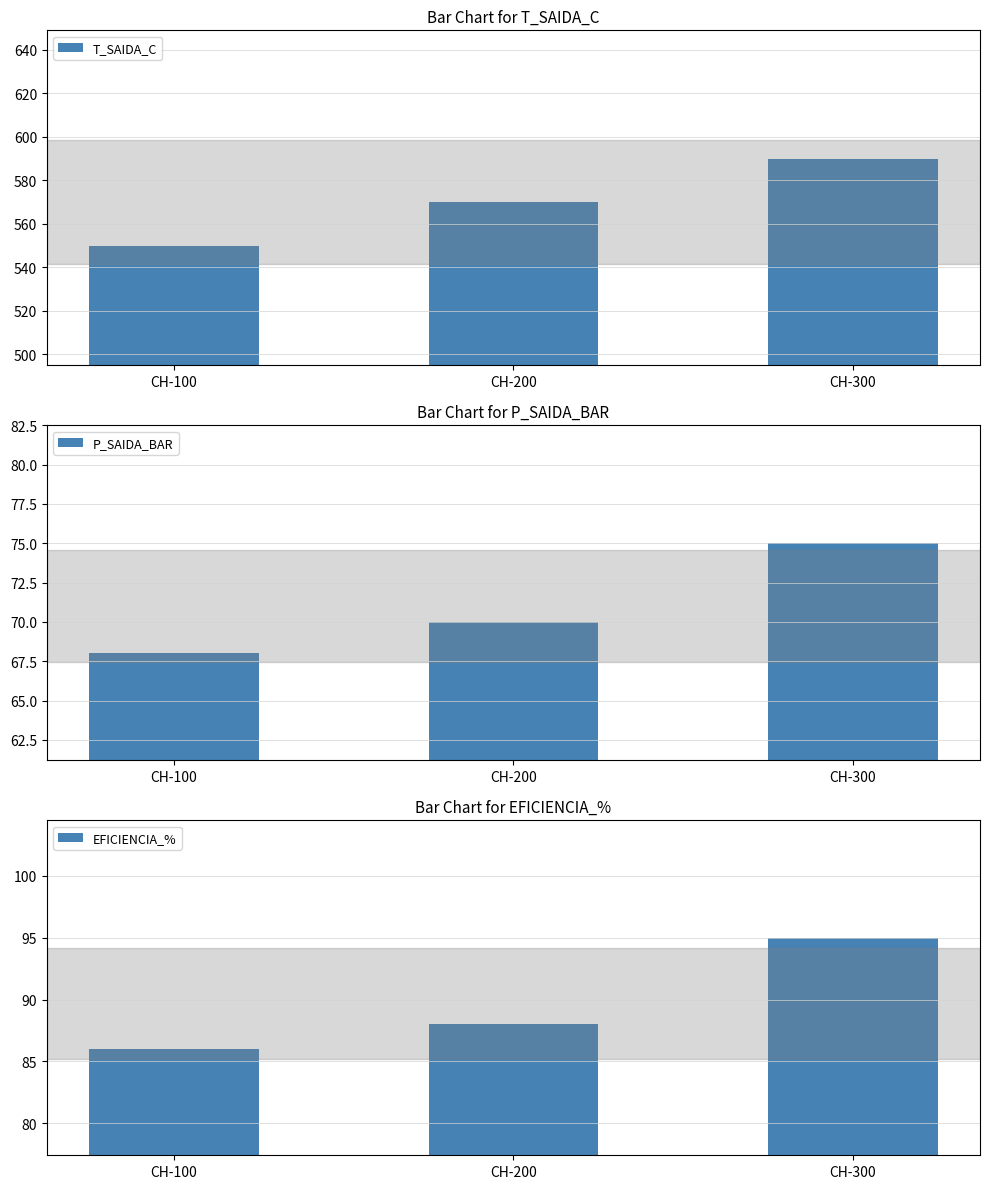

What is the sum of the P_SAIDA_BAR values at CH-100 and CH-300?

143